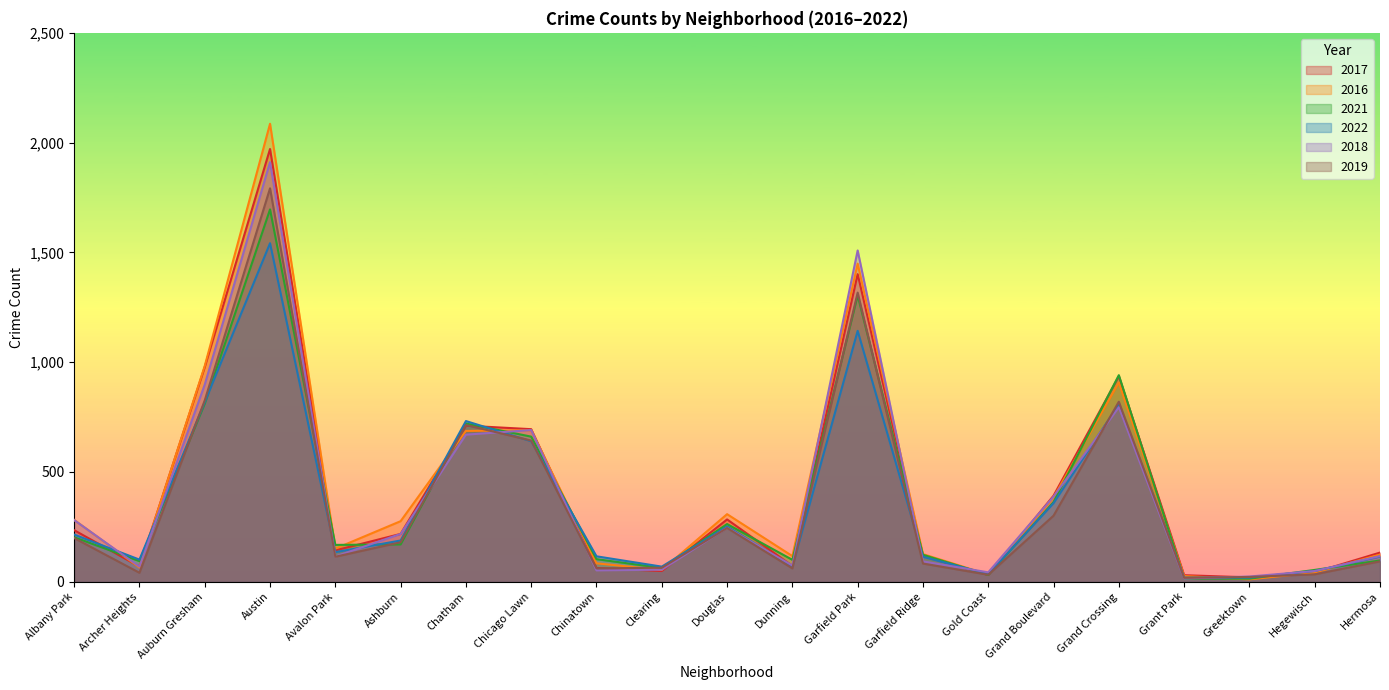

What is the difference between the highest and lowest values at Grand Crossing?

146